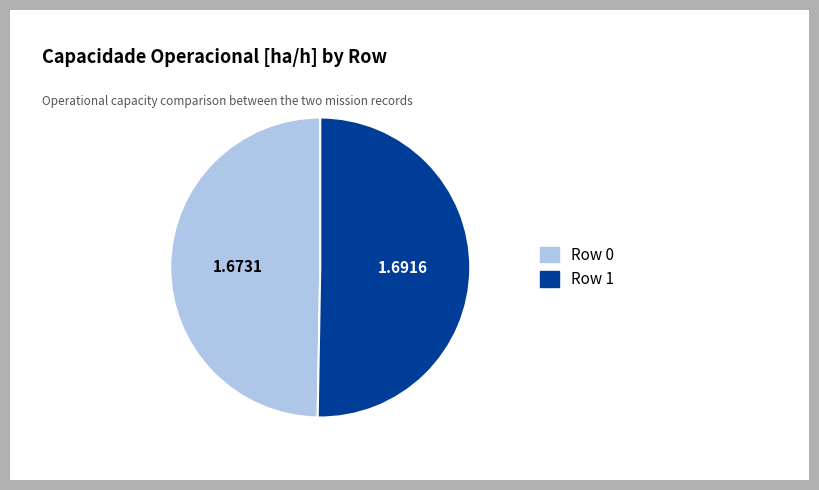

True or false: Row 0 accounts for 37% of the total.

False